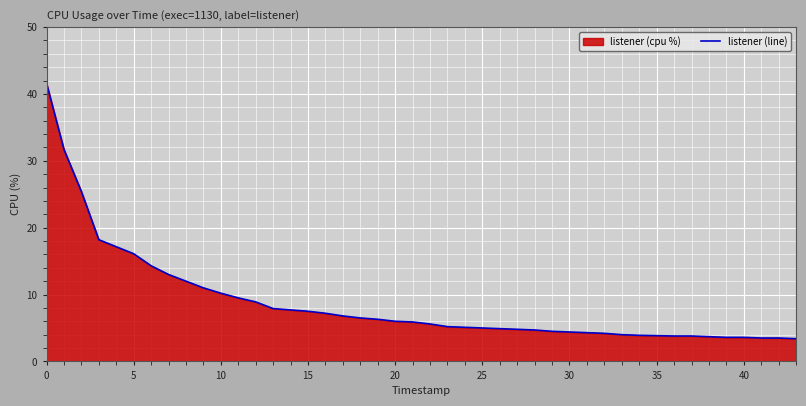

What is the difference between the maximum and minimum values?

38.2